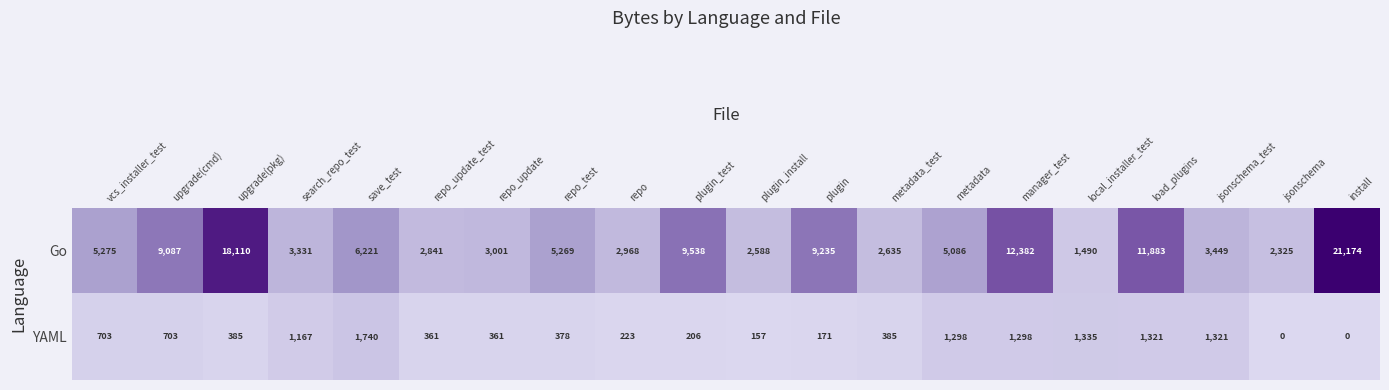

What is the difference between the maximum and minimum values in the YAML series?

1740